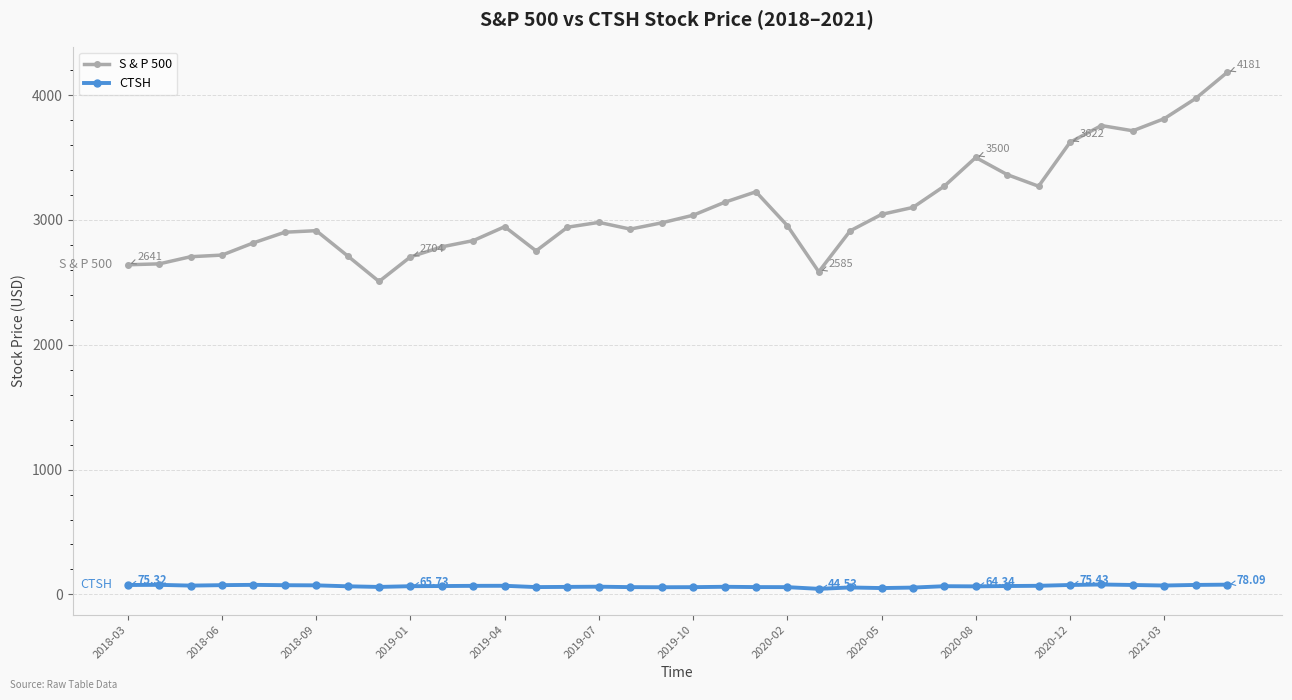

Which series has the widest spread of values?

S & P 500